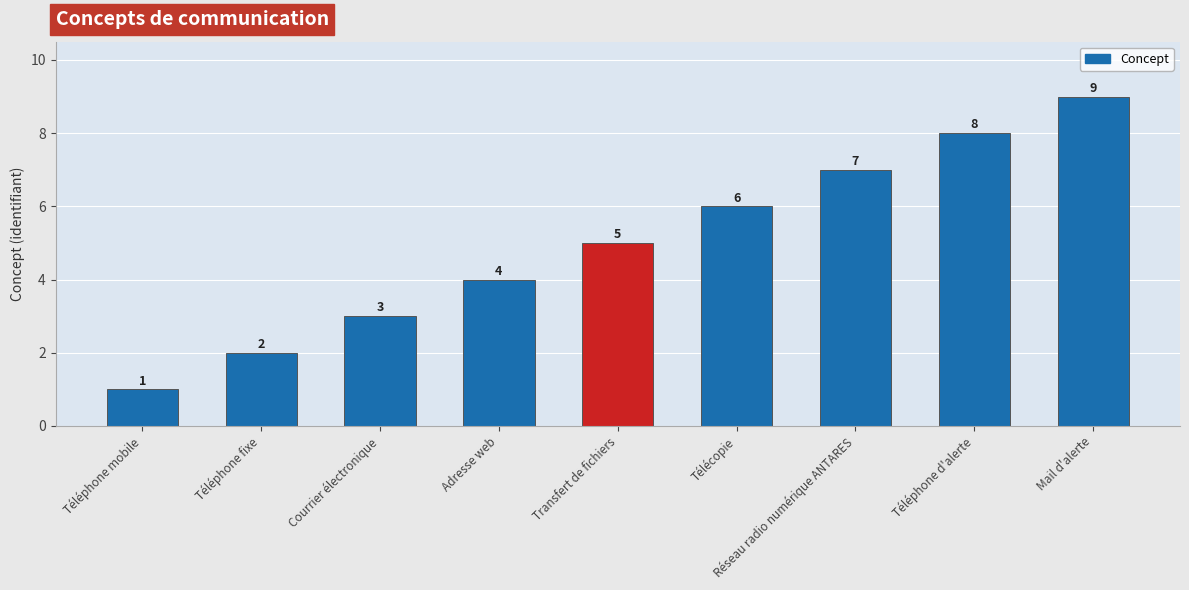

Reading left to right, what are all the values shown in this chart?

Téléphone mobile=1	Téléphone fixe=2	Courrier électronique=3	Adresse web=4	Transfert de fichiers=5	Télécopie=6	Réseau radio numérique ANTARES=7	Téléphone d'alerte=8	Mail d'alerte=9